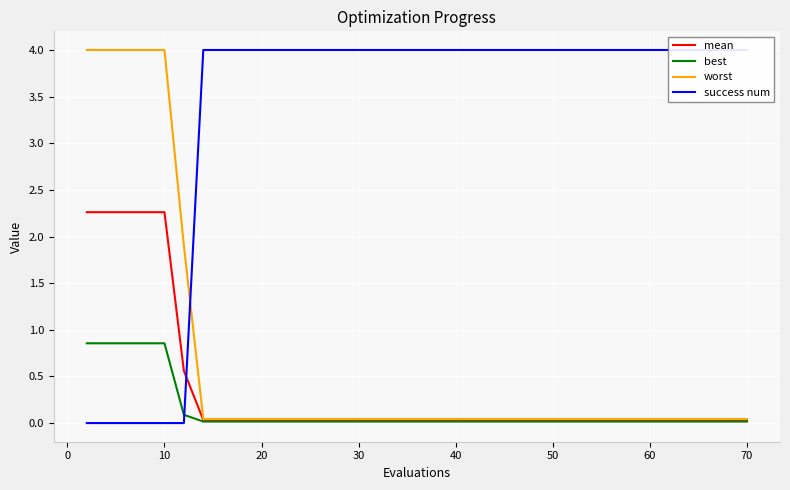

Rank the series by their maximum value, from lowest to highest.

best, mean, worst, success num